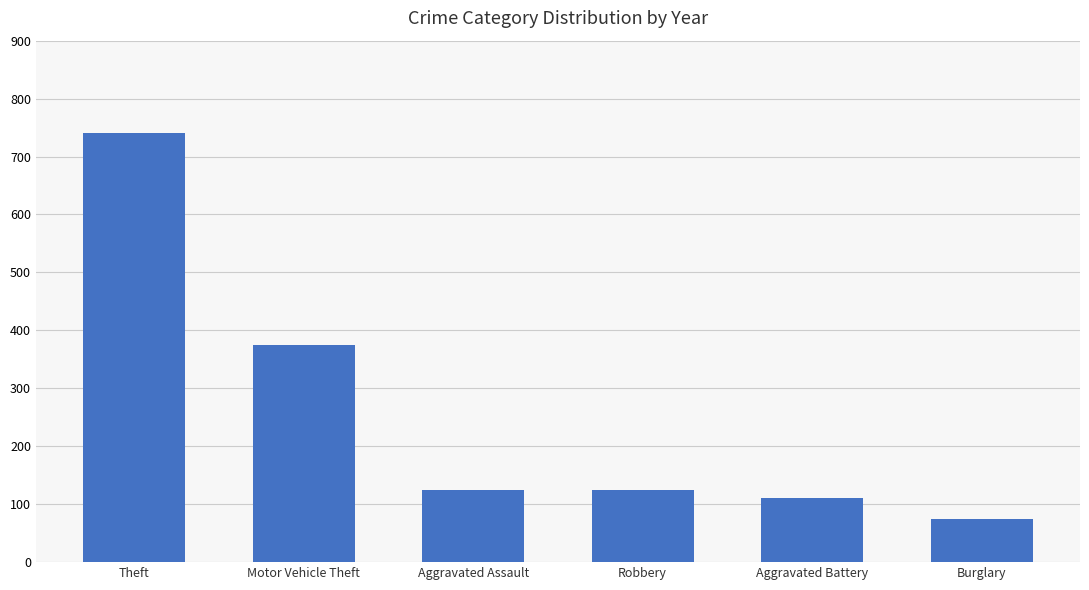

What is the sum of the values at Burglary and Motor Vehicle Theft?

449